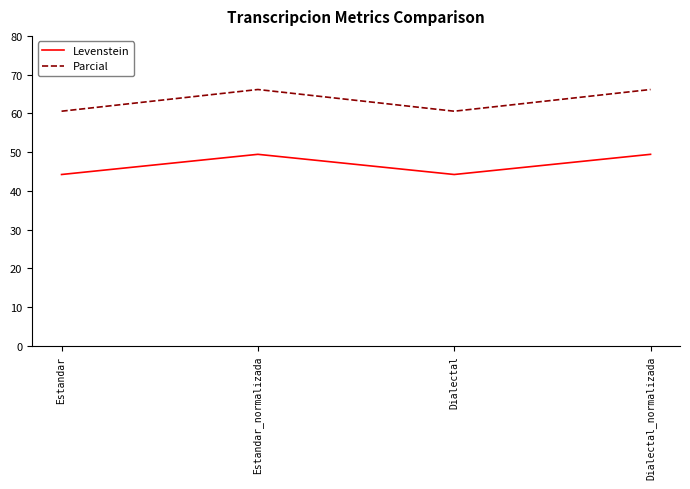

What value does the Levenstein series have at Dialectal_normalizada?

49.4